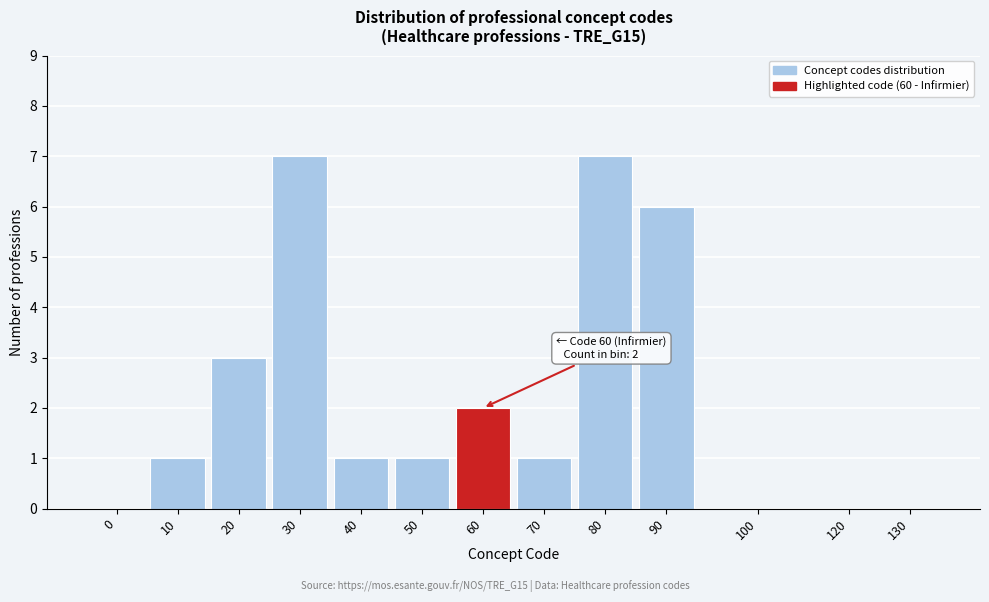

Reading left to right, what are all the values shown in this chart?

0=0	10=1	20=3	30=7	40=1	50=1	60=2	70=1	80=7	90=6	100=0	120=0	130=0